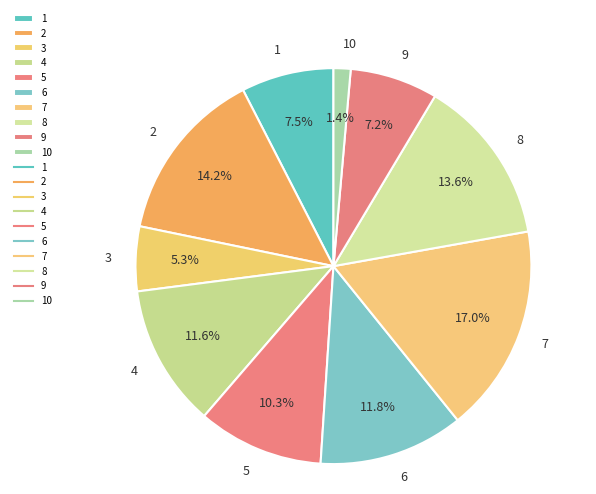

Count the number of slices in the pie.

10